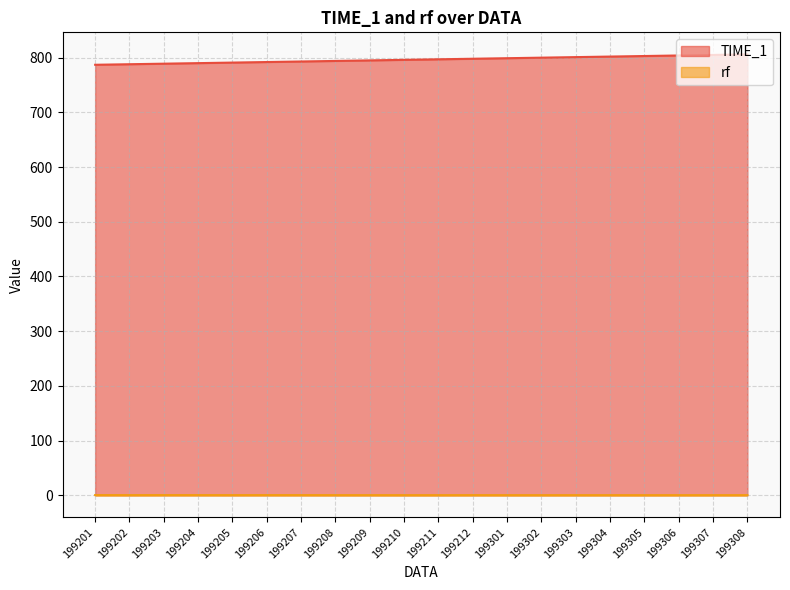

Which series has the largest total across all categories?

TIME_1